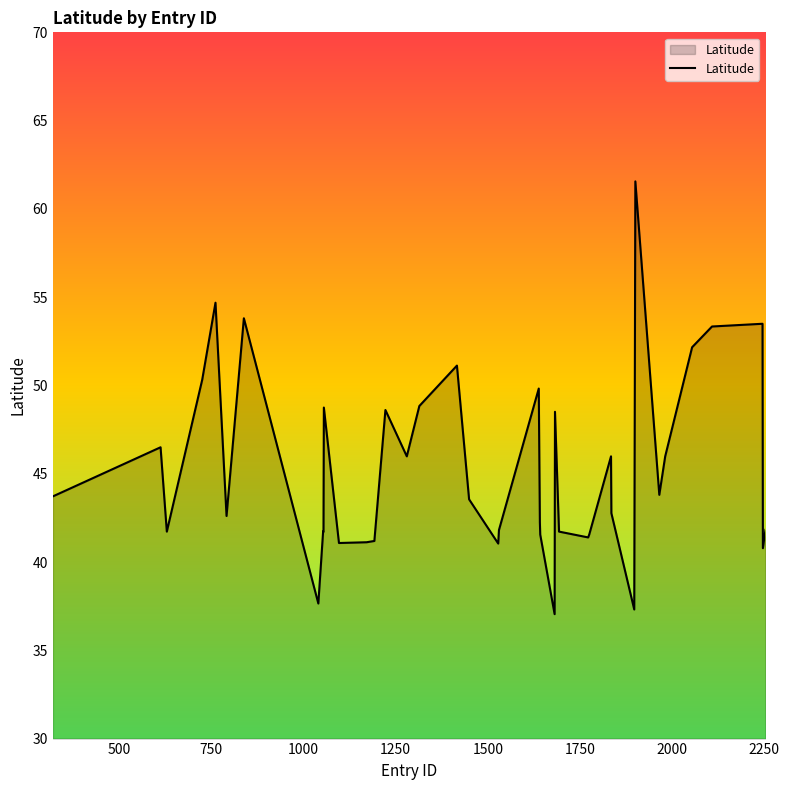

What is the smallest value displayed?

37.0